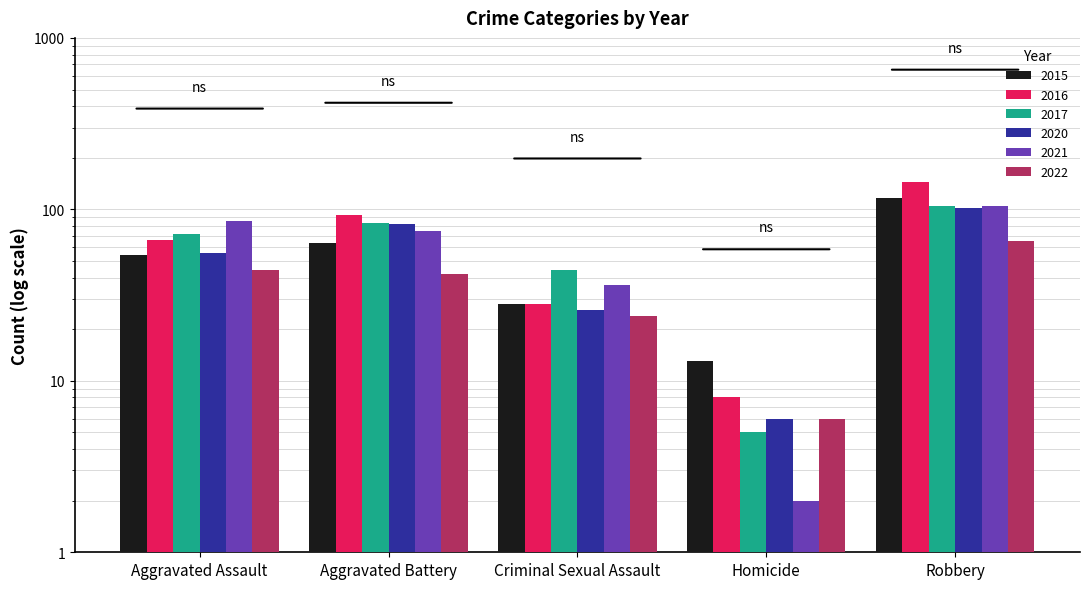

Which series has the largest total across all categories?

2016